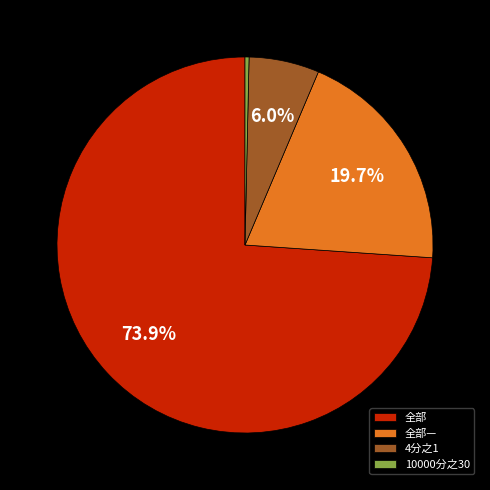

Is 10000分之30 the majority of the pie?

No